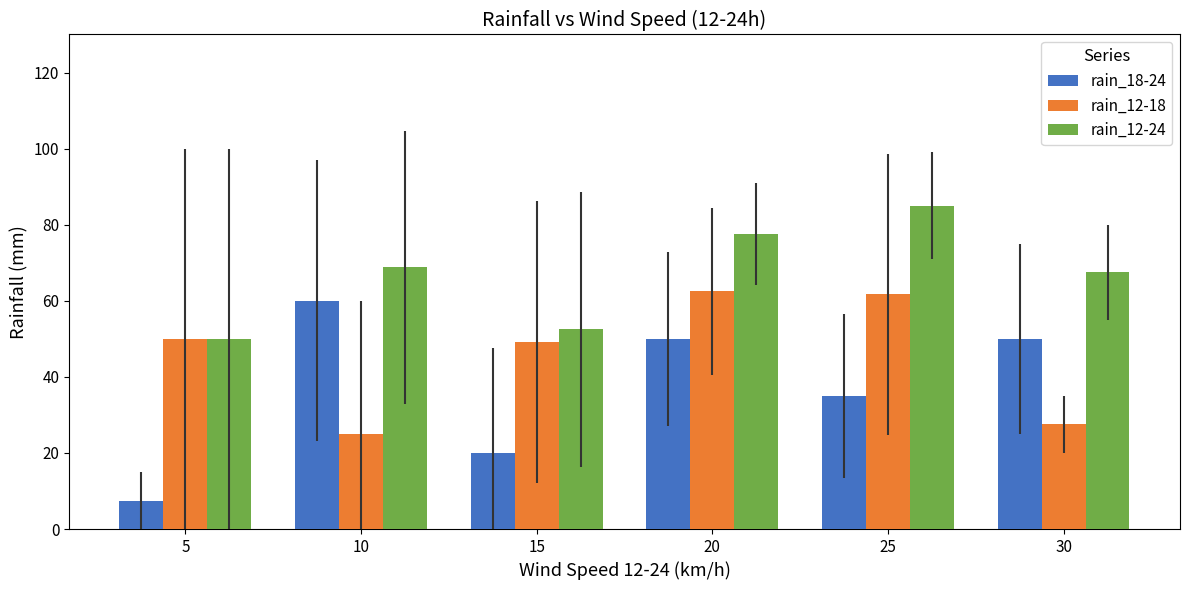

Which series has the largest total across all categories?

rain_12-24